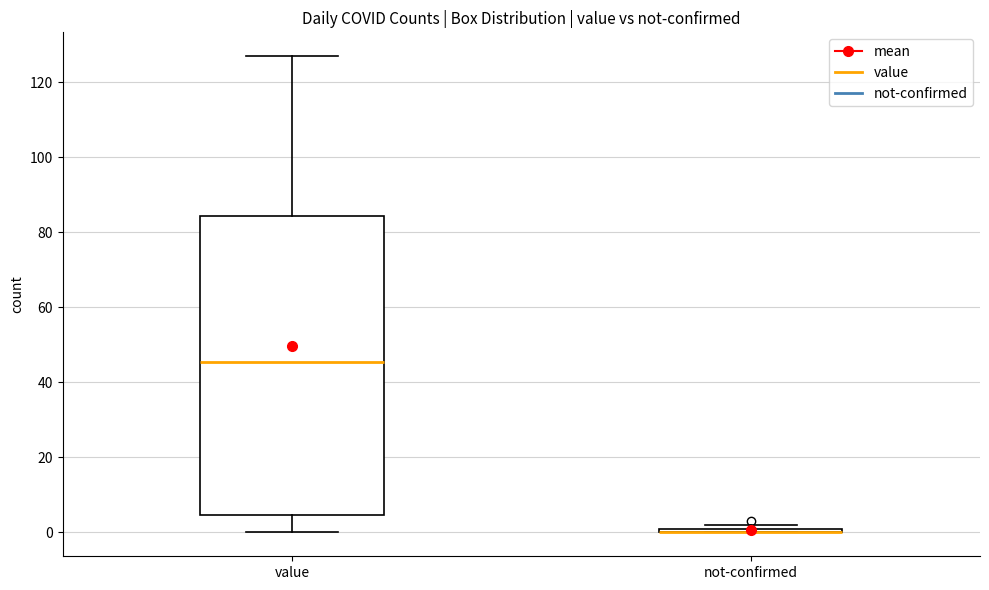

Where is the upper edge of the box for not-confirmed on the y-axis? The values are not printed on the chart, so give them approximately, as read against the axis.

2